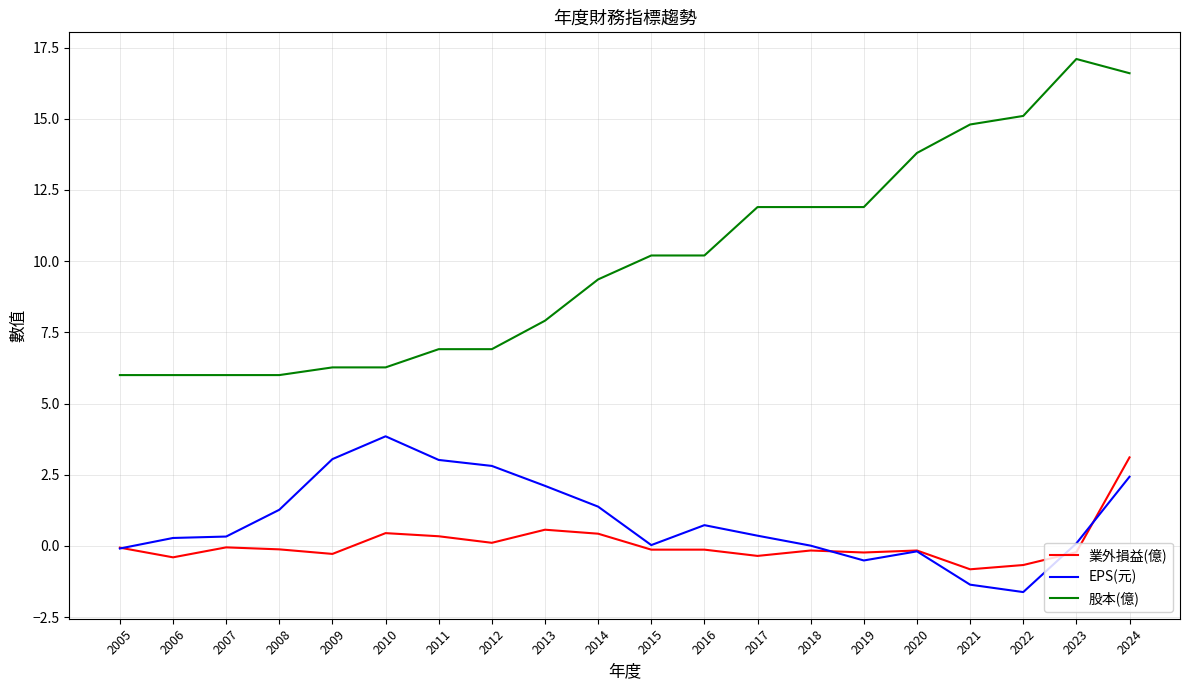

Count the number of data series in this chart.

3